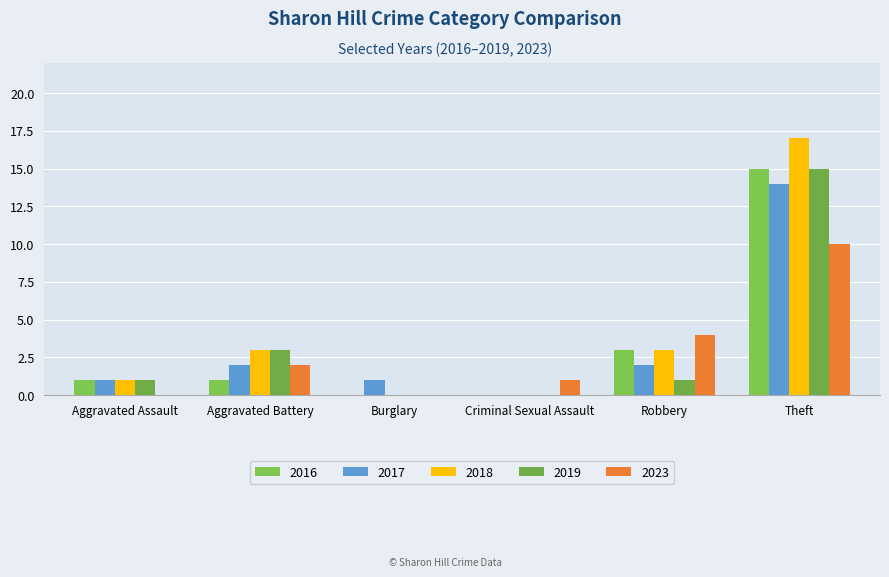

Read the 2017 value at Robbery.

2